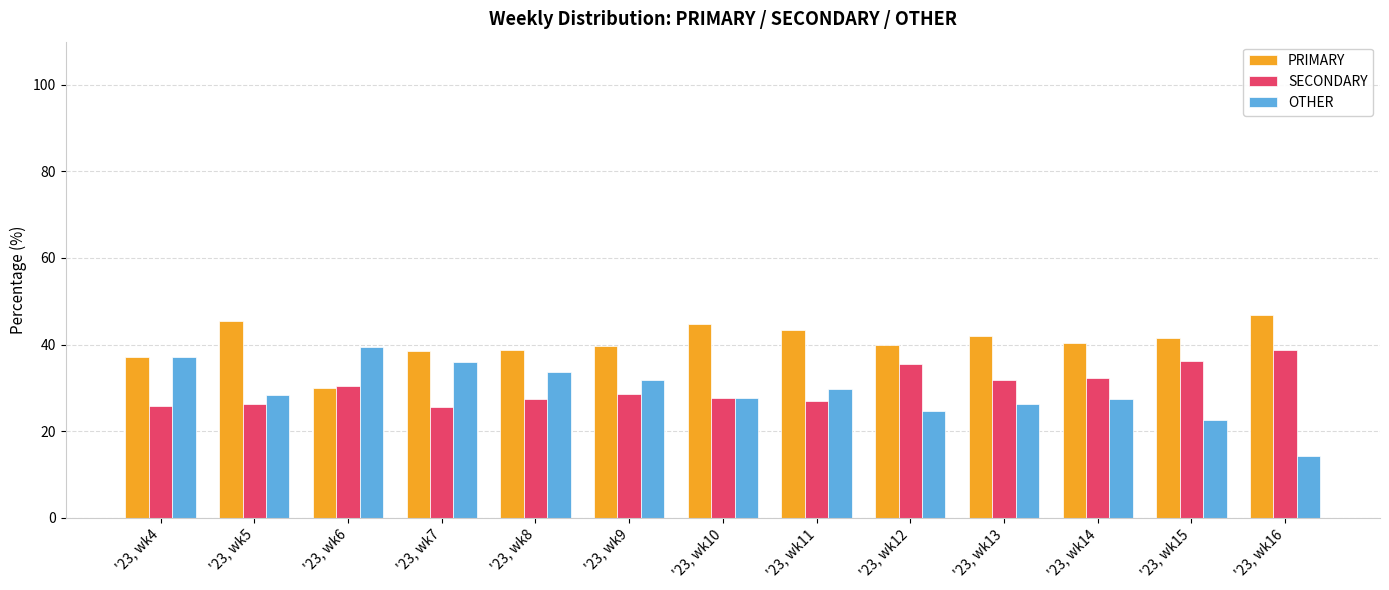

Does the chart contain any negative values?

No